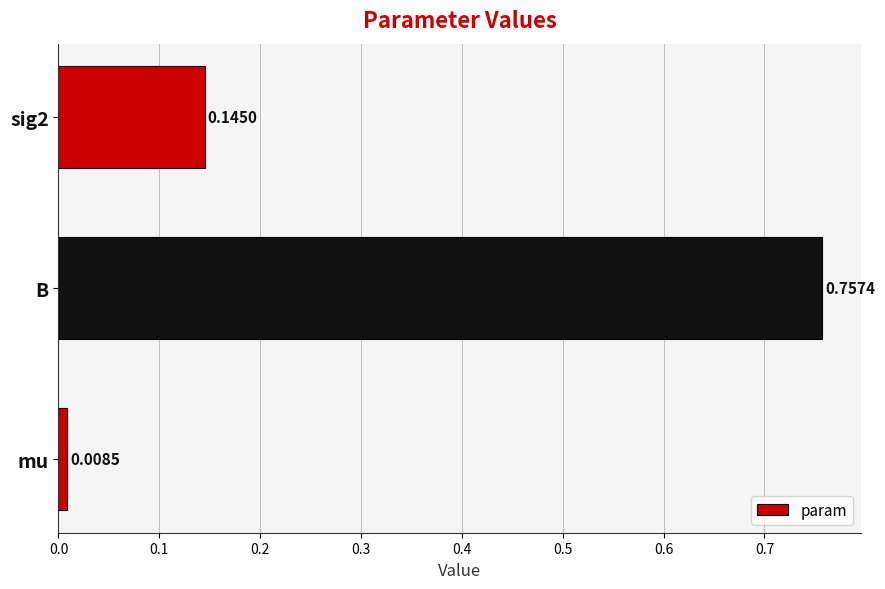

Between mu and sig2, which is larger?

sig2